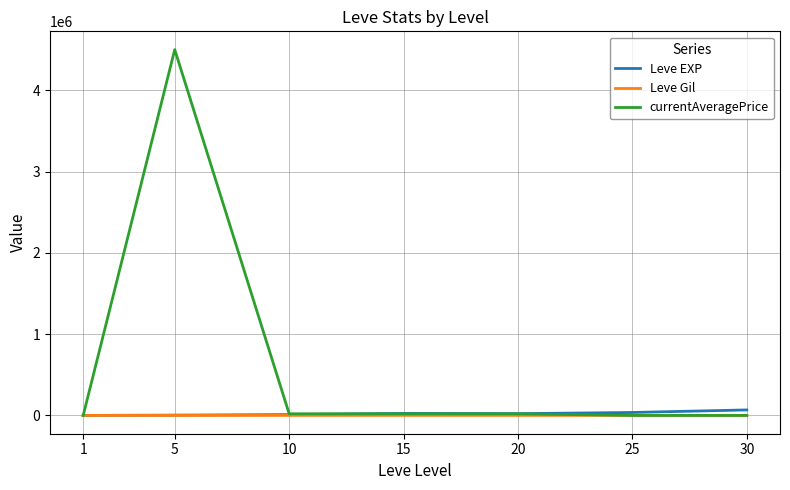

Which series has the widest spread of values?

currentAveragePrice